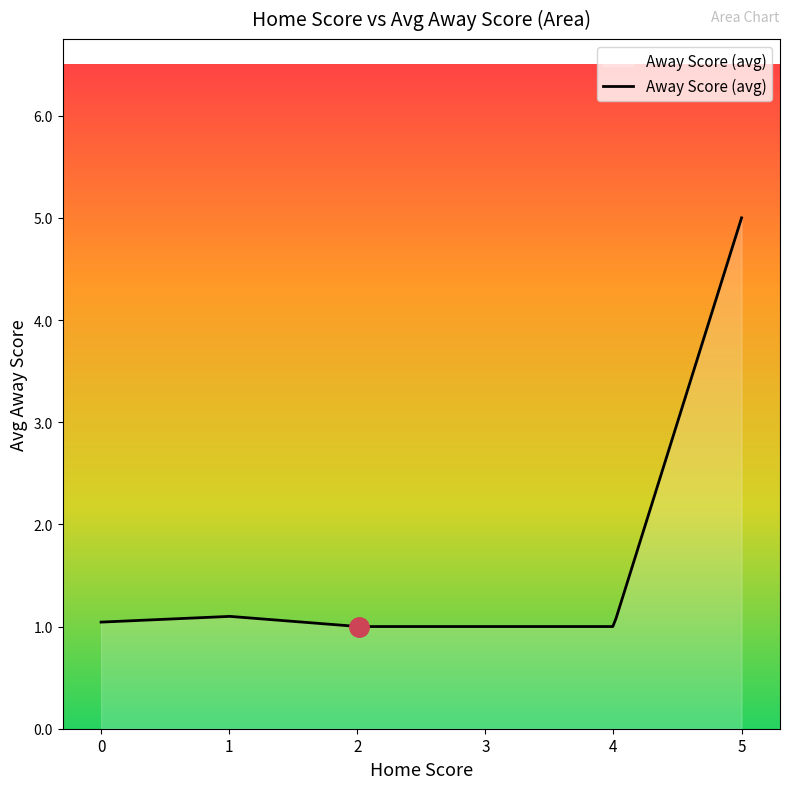

What is the minimum value shown in the chart?

1.0